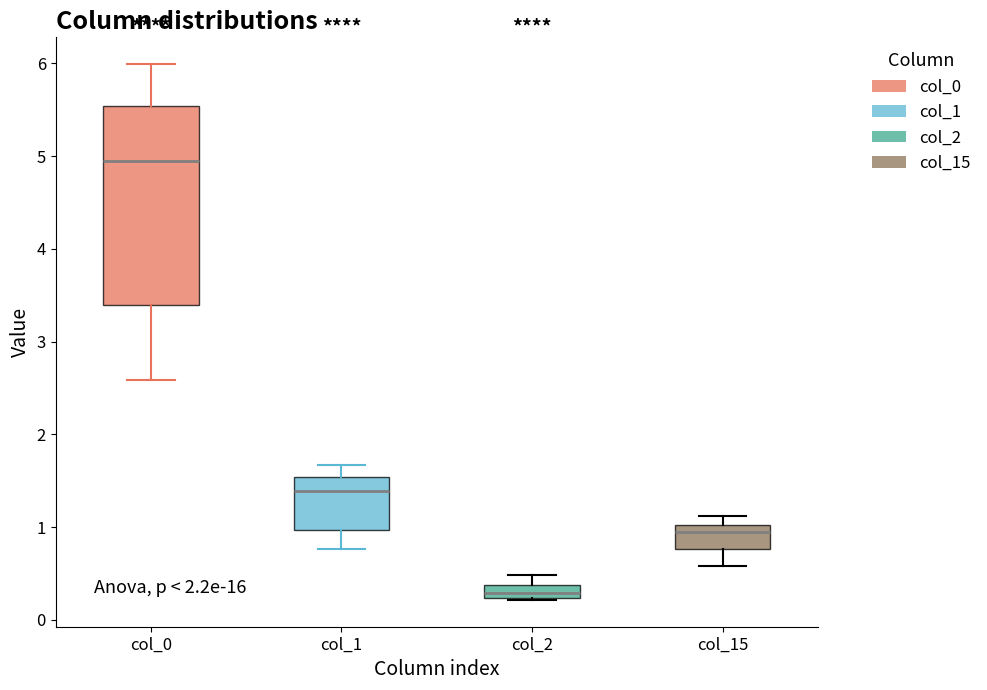

Which box is the tallest, from its lower edge to its upper edge?

col_0